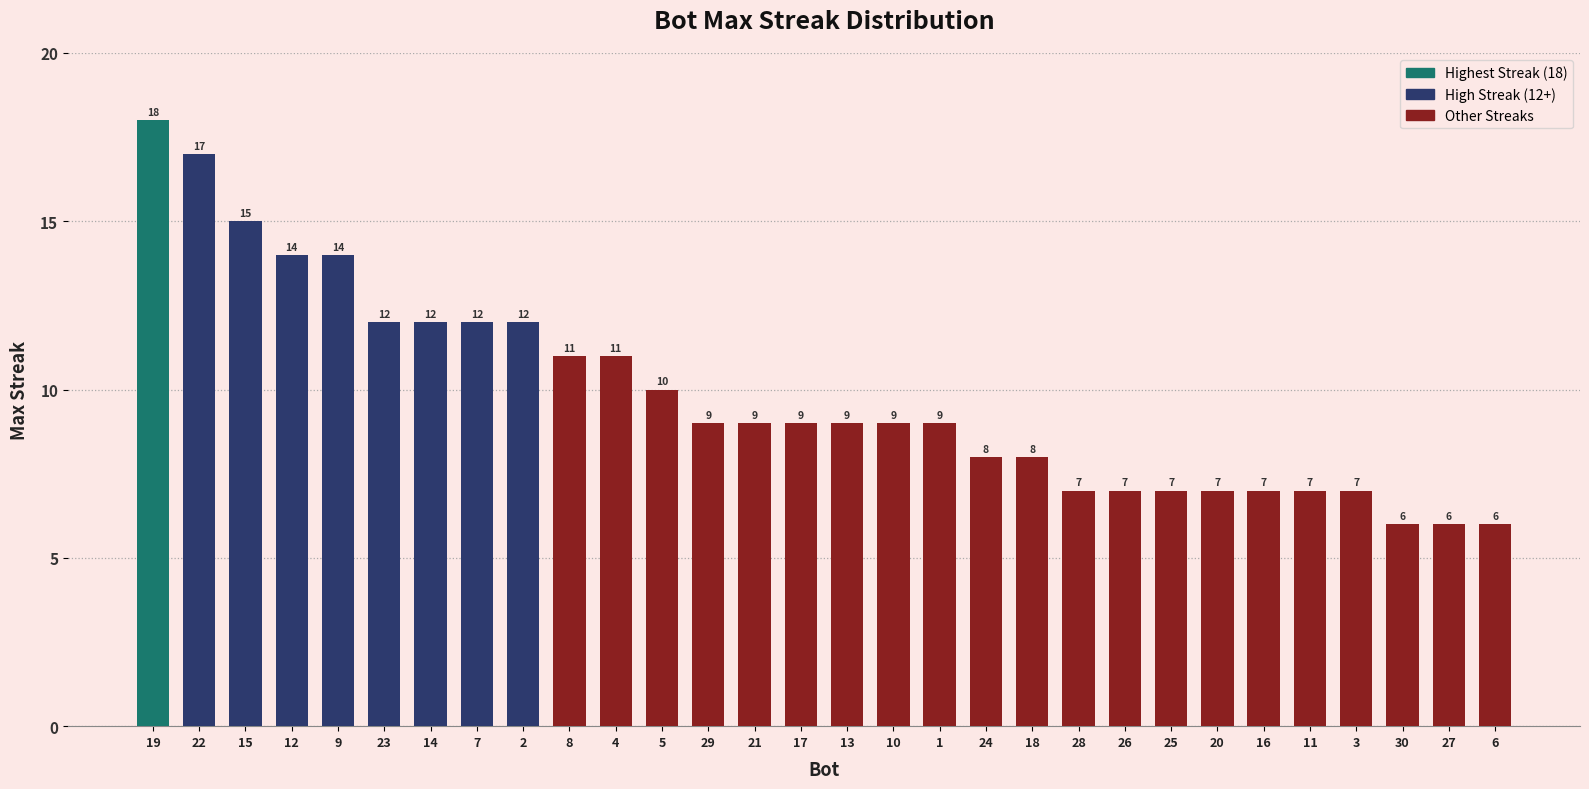

How many bars are there in total?

30